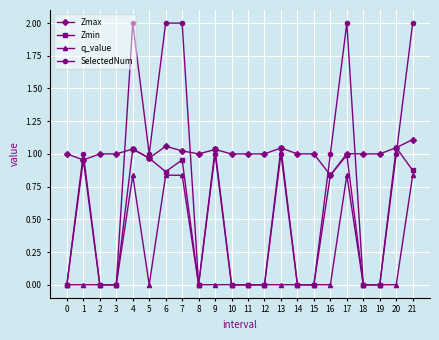

List the series in order of their overall mean, lowest first.

q_value, Zmin, SelectedNum, Zmax